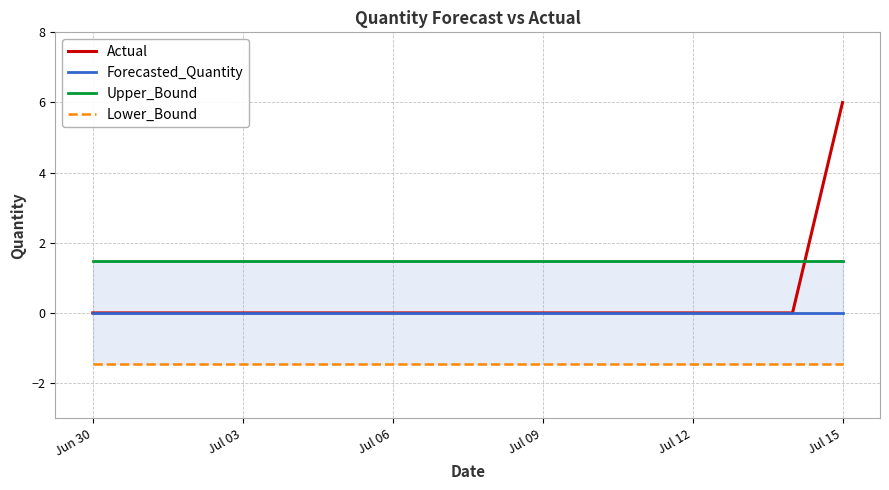

Rank the series by their maximum value, from lowest to highest.

Lower_Bound, Forecasted_Quantity, Upper_Bound, Actual